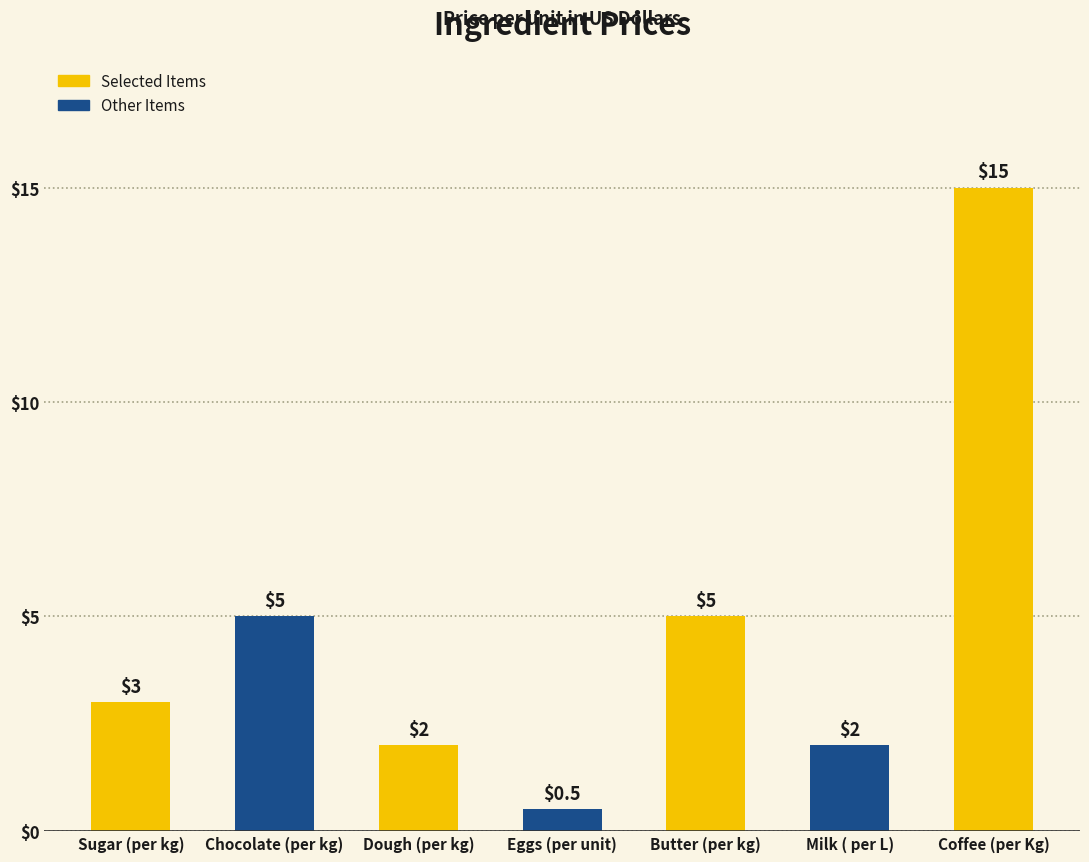

Which category has the highest value across all series?

Coffee (per Kg)